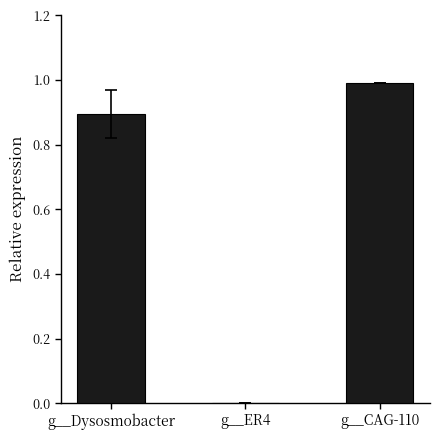

What is the sum of all values?

1.9